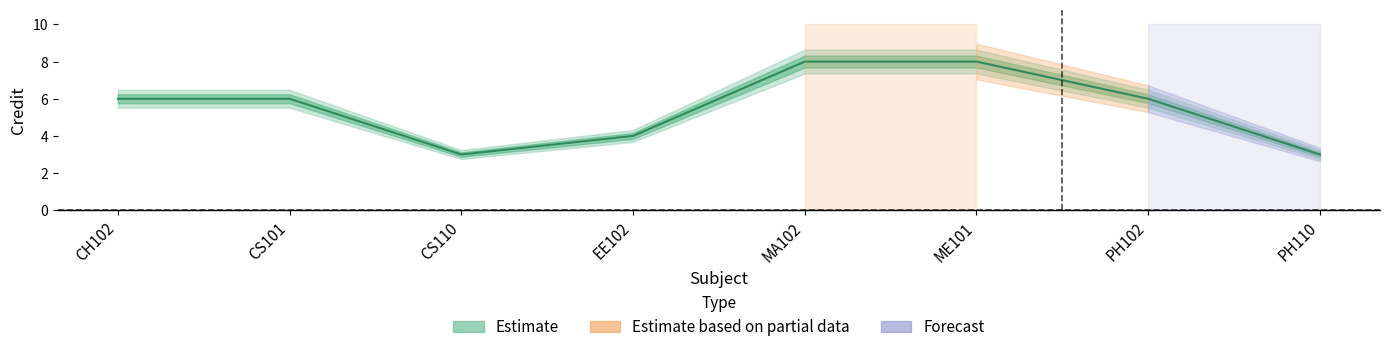

What is the change in value from MA102 to PH110?

-5